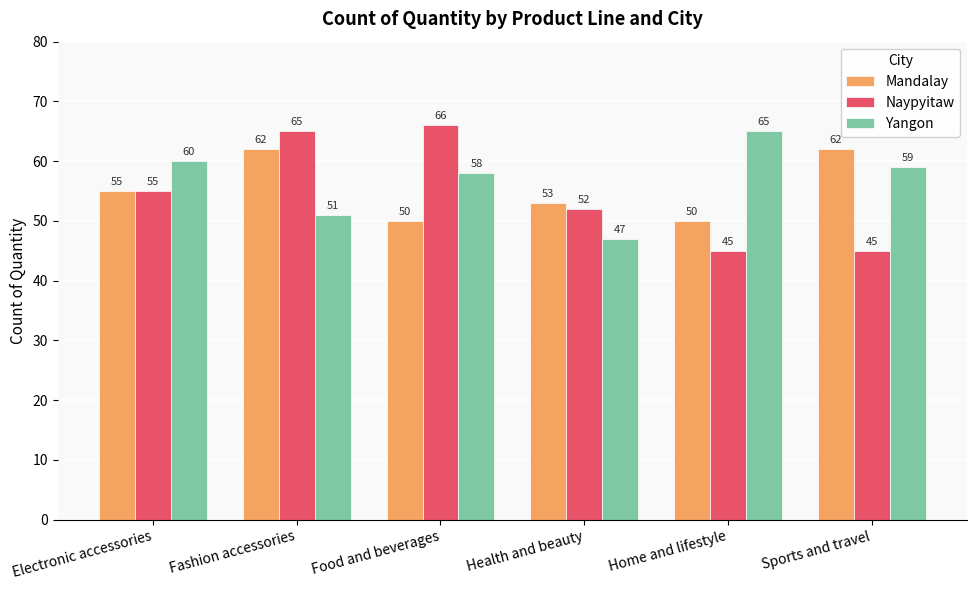

What is the smallest value displayed?

45